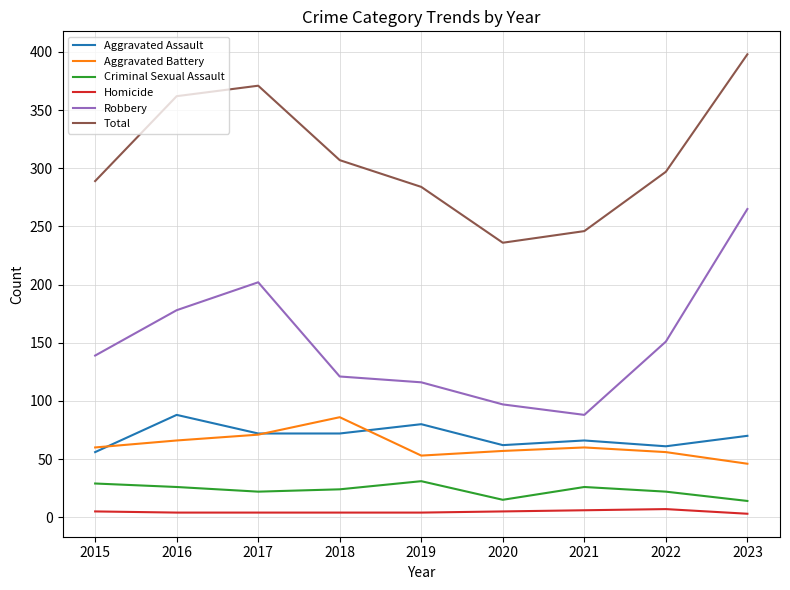

Between 2022 and 2023, which series saw the biggest shift?

Robbery